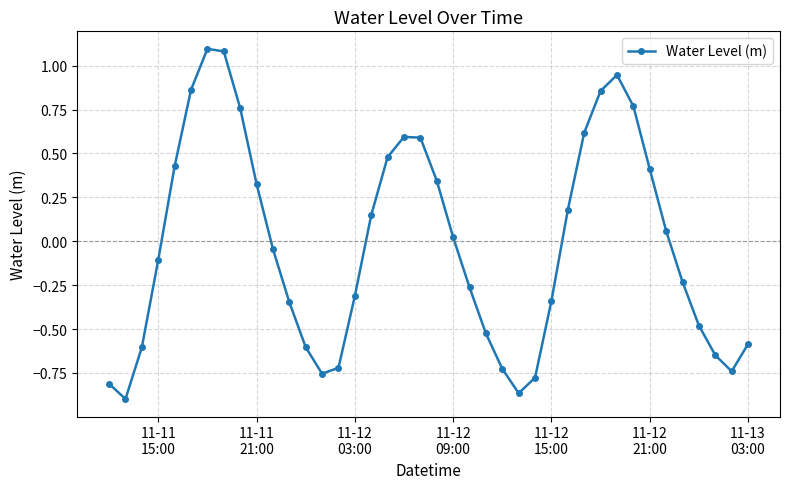

What is the greatest value displayed?

1.1